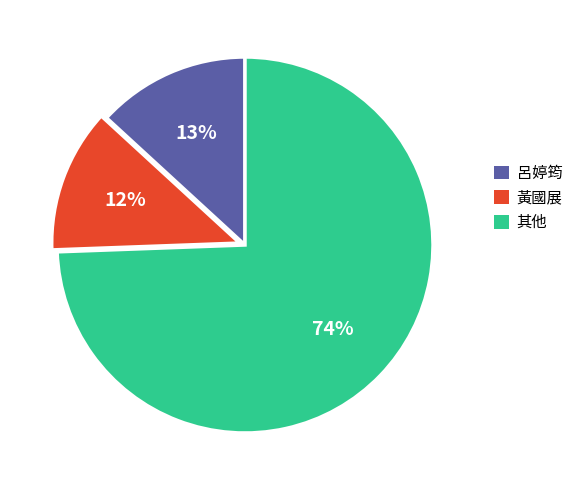

To the nearest percent, what is the average slice percentage?

33%